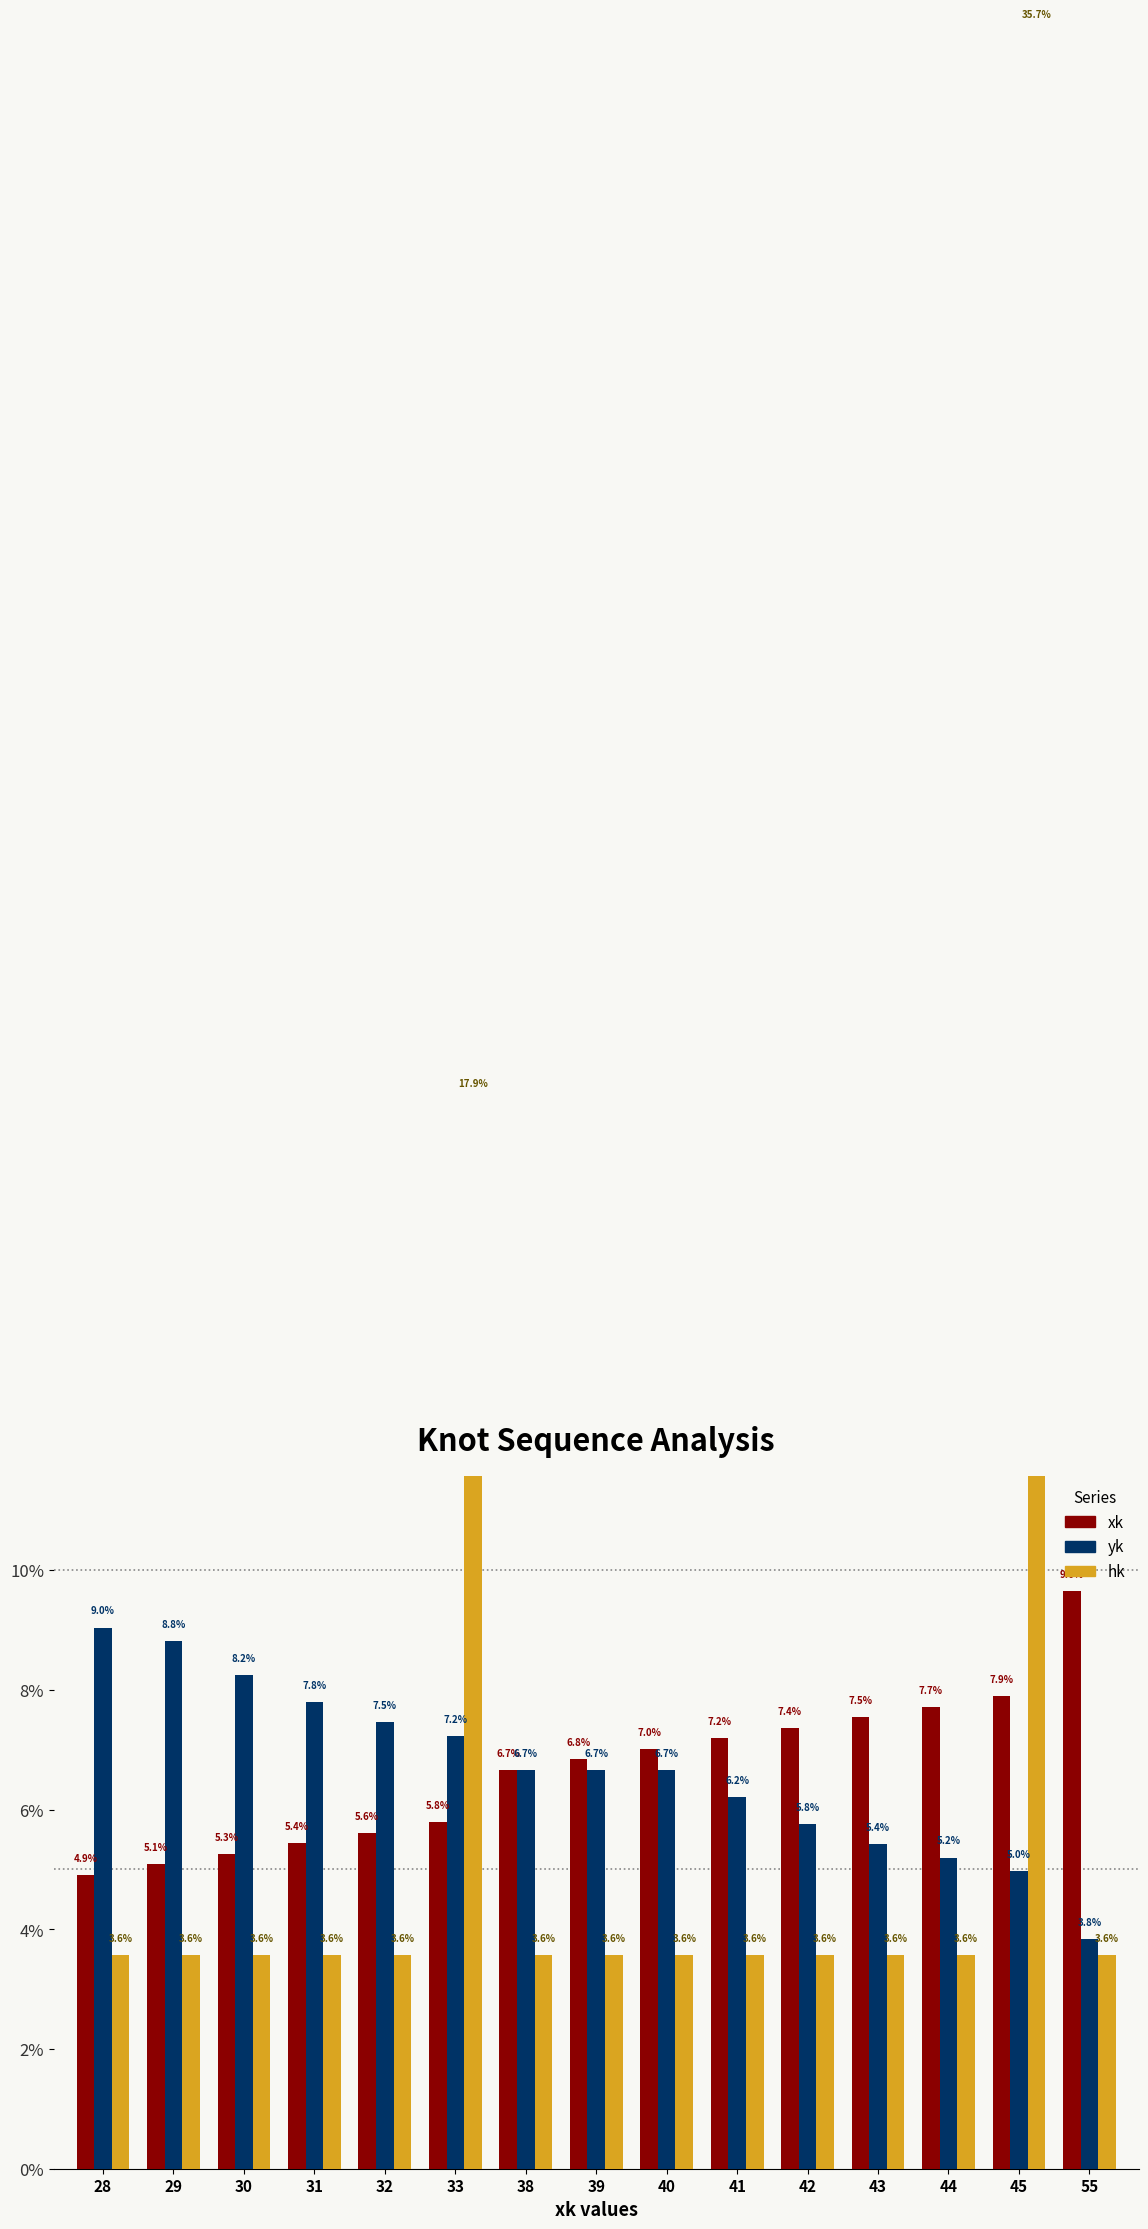

What is the value of the hk bar at the 15th from the left?

3.6